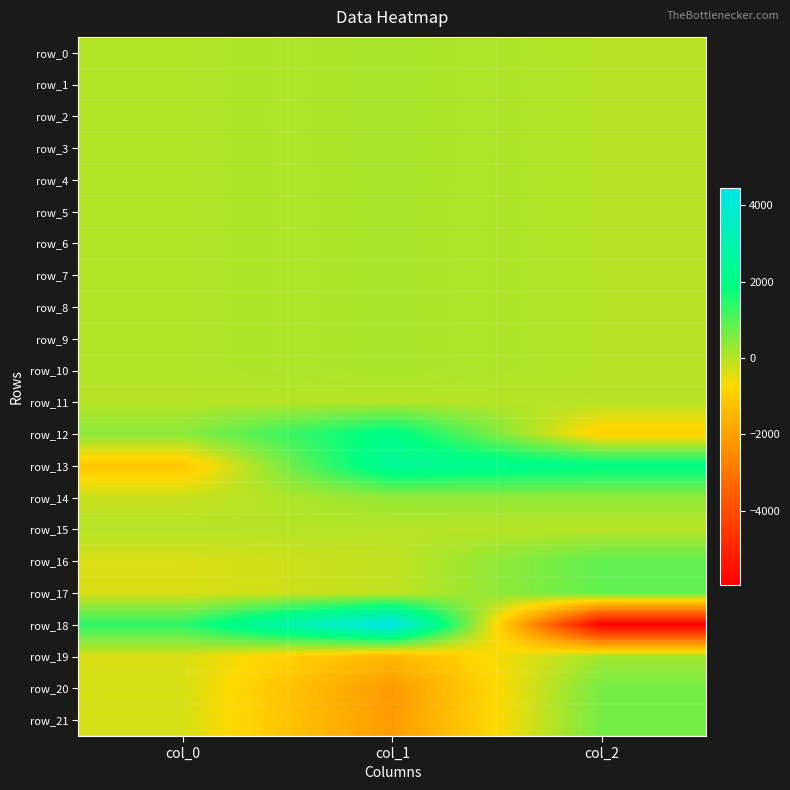

Reading right to left, extract all data points from this chart.

row_0: col_2=17.0	col_1=144.1	col_0=40.1
row_1: col_2=17.3	col_1=145.1	col_0=39.0
row_2: col_2=16.9	col_1=144.6	col_0=41.5
row_3: col_2=17.9	col_1=142.9	col_0=40.1
row_4: col_2=17.6	col_1=141.8	col_0=39.2
row_5: col_2=17.7	col_1=140.5	col_0=39.9
row_6: col_2=16.6	col_1=140.3	col_0=40.9
row_7: col_2=19.0	col_1=140.3	col_0=40.8
row_8: col_2=19.5	col_1=139.0	col_0=40.6
row_9: col_2=18.5	col_1=140.6	col_0=42.2
row_10: col_2=17.1	col_1=140.0	col_0=42.2
row_11: col_2=-0.1	col_1=-0.9	col_0=-0.5
row_12: col_2=-939.5	col_1=2054.3	col_0=422.5
row_13: col_2=1992.5	col_1=2446.3	col_0=-1158.2
row_14: col_2=382.4	col_1=350.5	col_0=-193.7
row_15: col_2=-25.5	col_1=2.7	col_0=20.3
row_16: col_2=864.6	col_1=-116.7	col_0=-363.3
row_17: col_2=855.9	col_1=-113.5	col_0=-359.7
row_18: col_2=-5945.7	col_1=4449.0	col_0=1375.3
row_19: col_2=192.0	col_1=-1490.9	col_0=-350.9
row_20: col_2=653.3	col_1=-2158.3	col_0=-305.9
row_21: col_2=657.2	col_1=-2135.4	col_0=-306.9